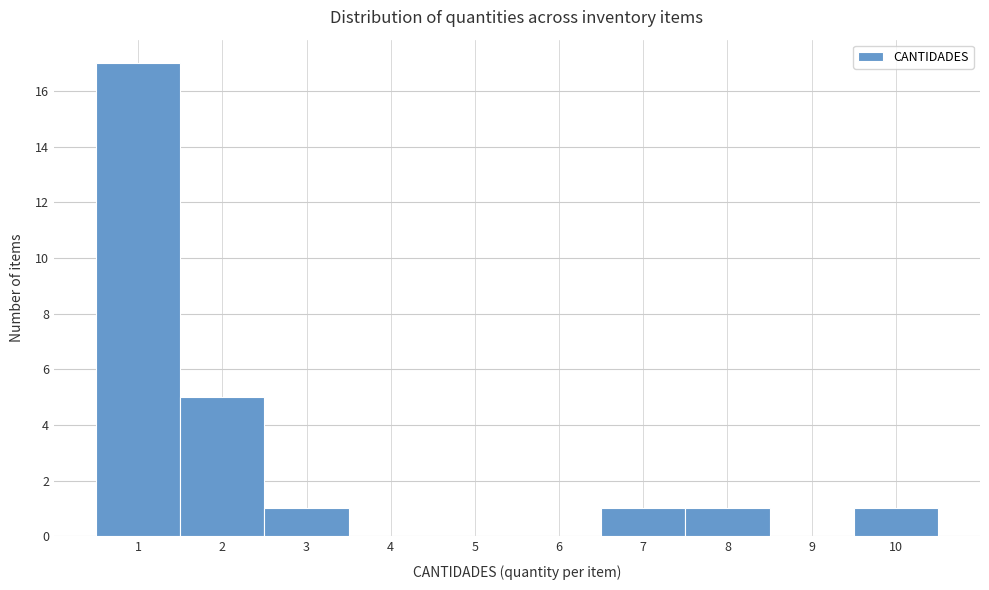

How tall is the bar that spans 1.5 to 2.5 on the x-axis? The values are not printed on the chart, so give them approximately, as read against the axis.

5